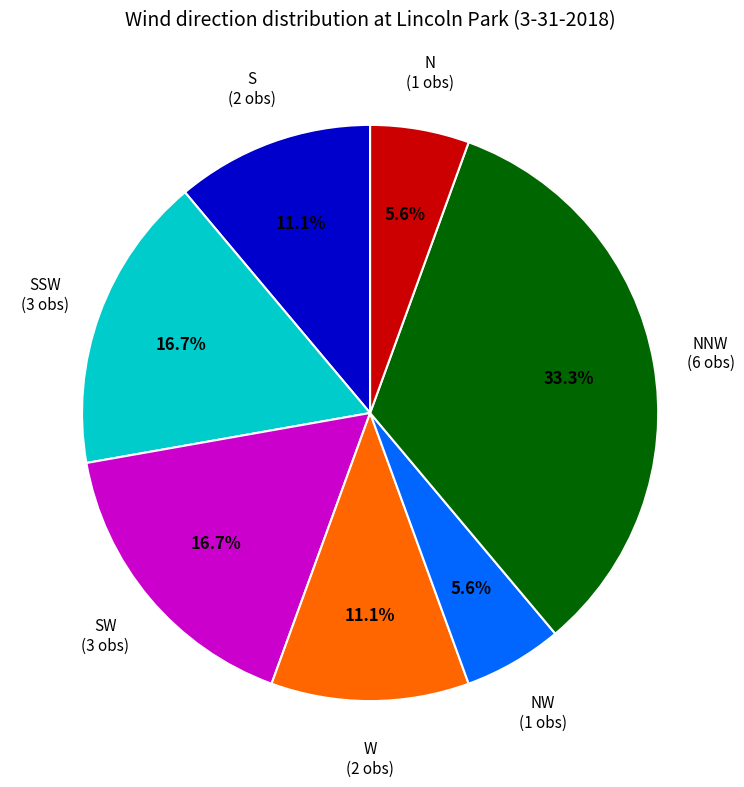

How many slices are in this pie chart?

7